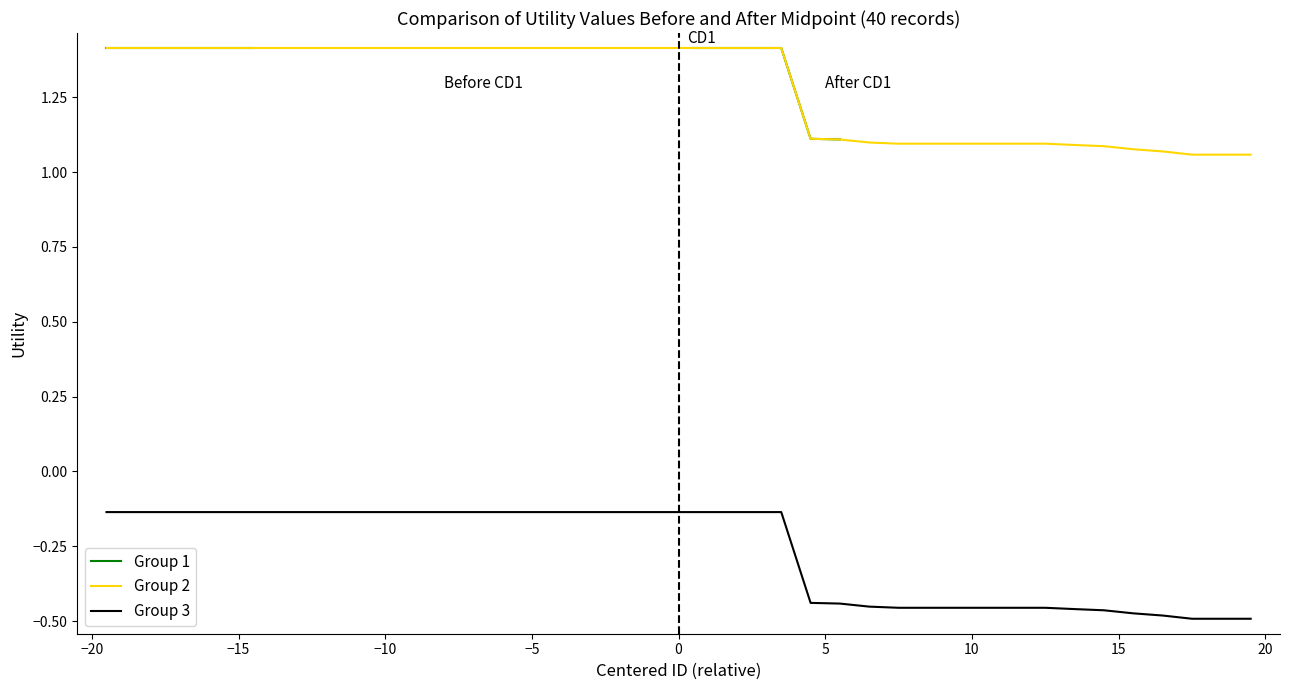

True or false: Group 3 and Group 2 cross at least once.

False